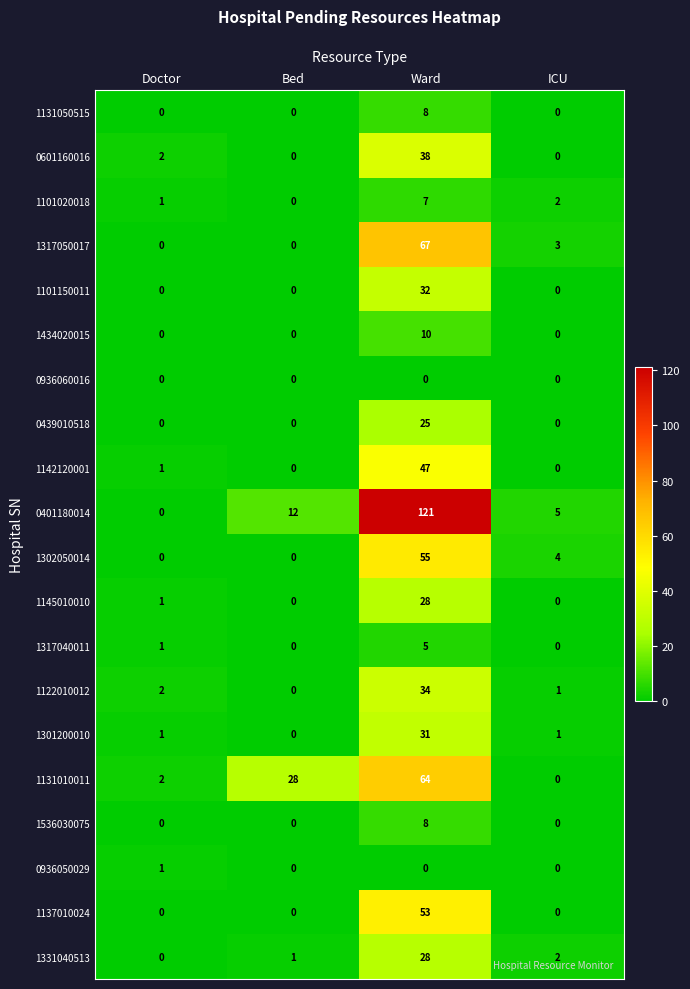

At which category is the sum across all series the highest?

Ward